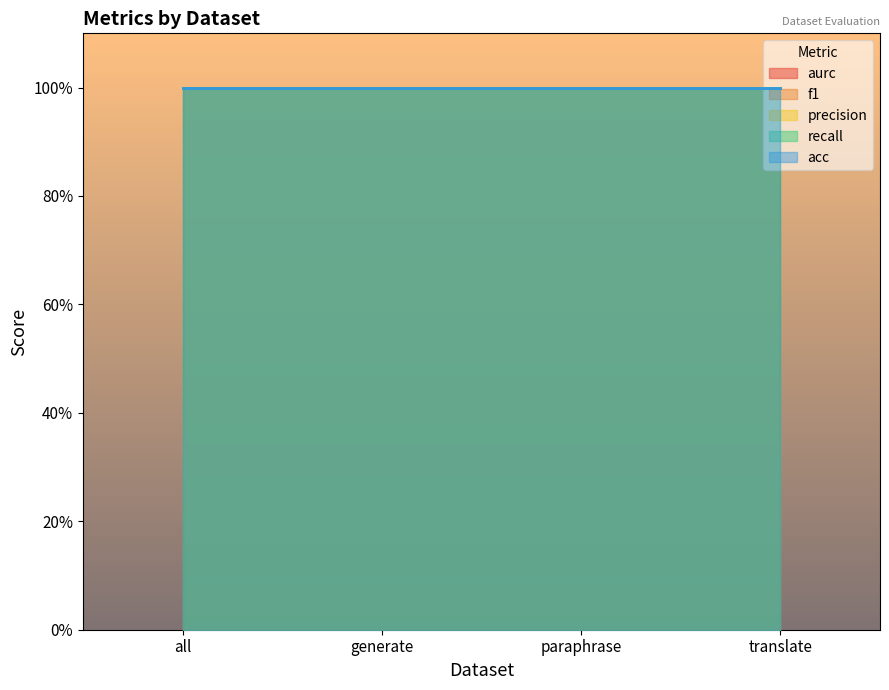

What are all the series names shown in the legend?

aurc, f1, precision, recall, acc